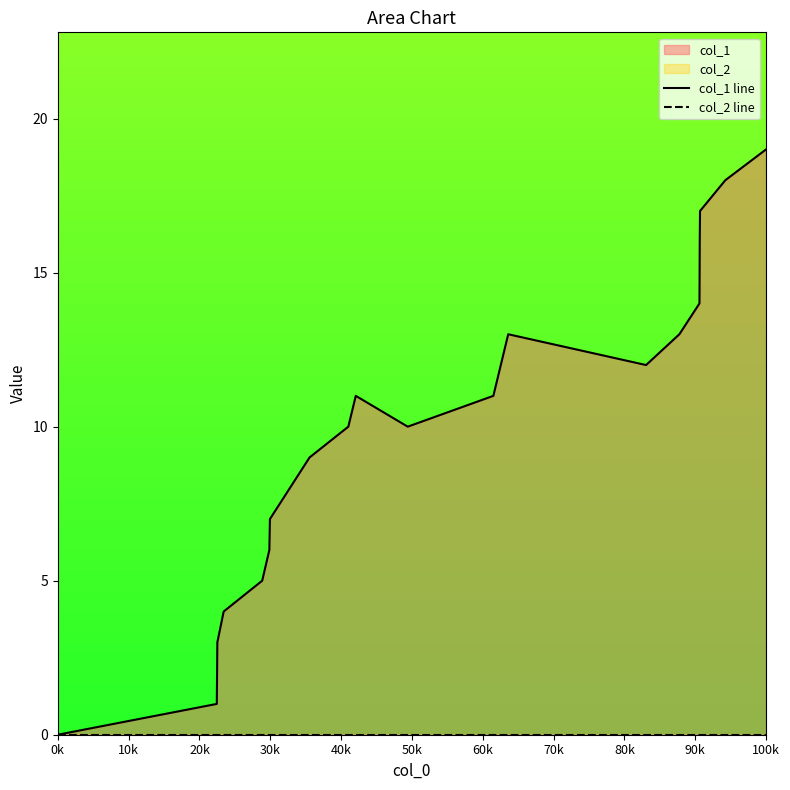

How many lines are shown in the chart?

2